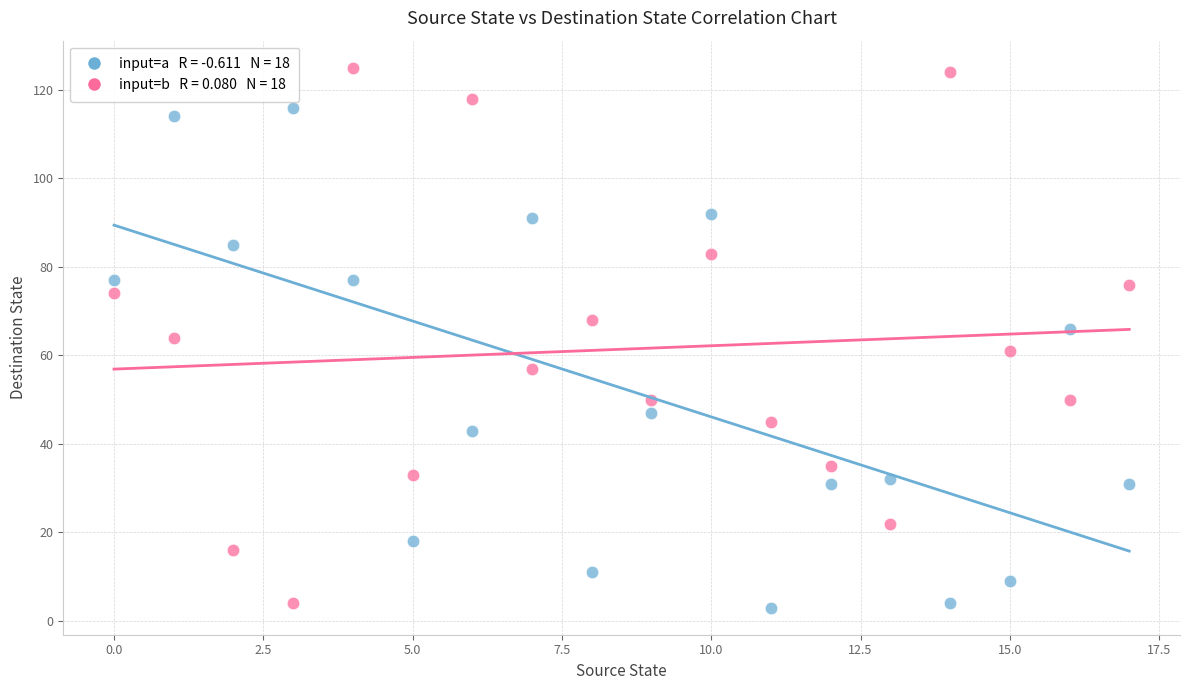

How many data points are displayed?

36